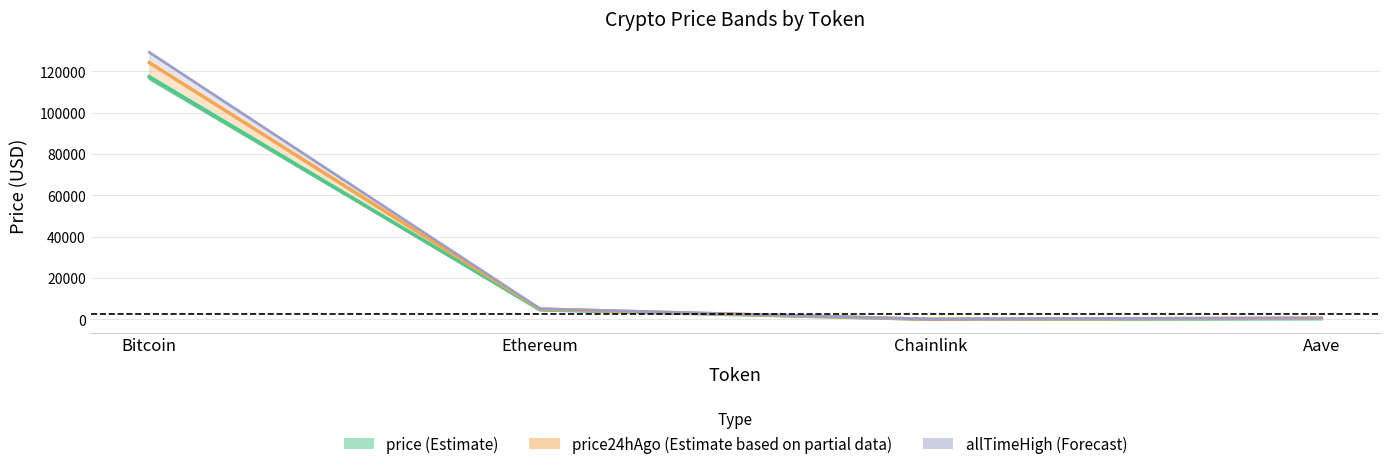

True or false: allTimeHigh has more than 0 interior local peaks.

False